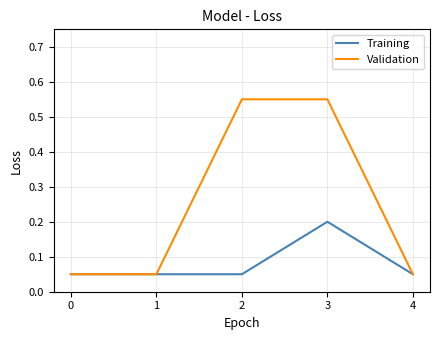

What is the difference between the second highest and second lowest values in the Validation series?

0.5